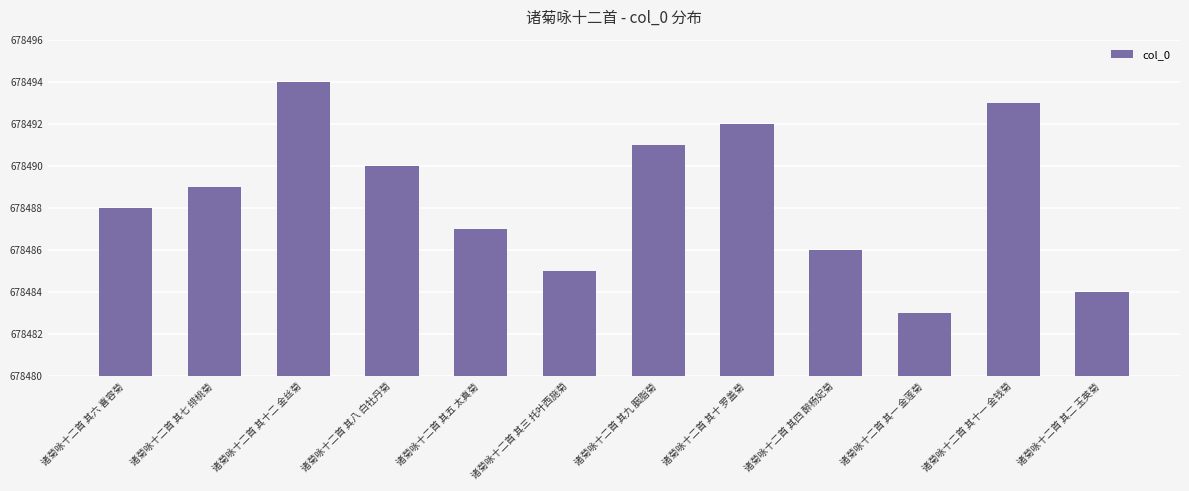

Which label corresponds to the smallest value in the chart?

诸菊咏十二首 其一 金莲菊